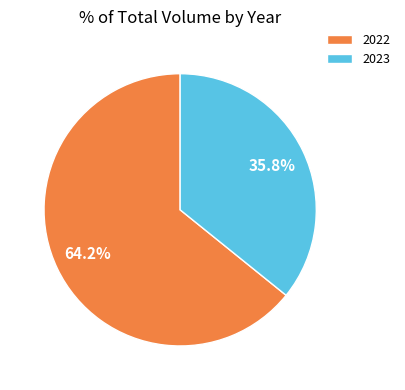

To the nearest percent, what is the difference between the largest and smallest slice percentages?

28%